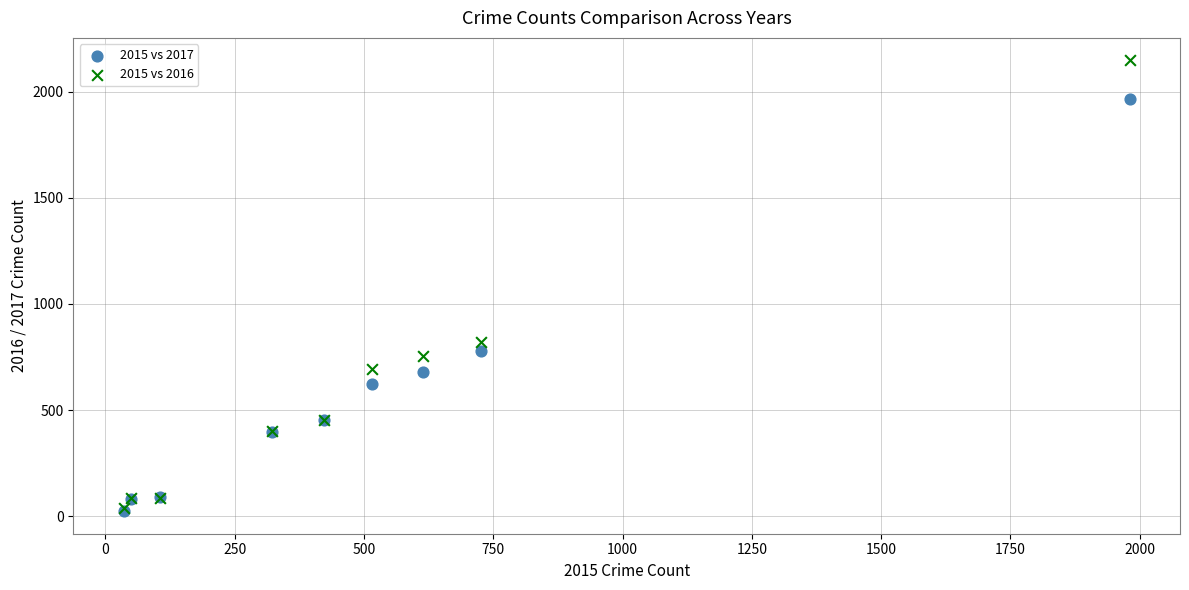

What are all the series names shown in the legend?

2015 vs 2017, 2015 vs 2016